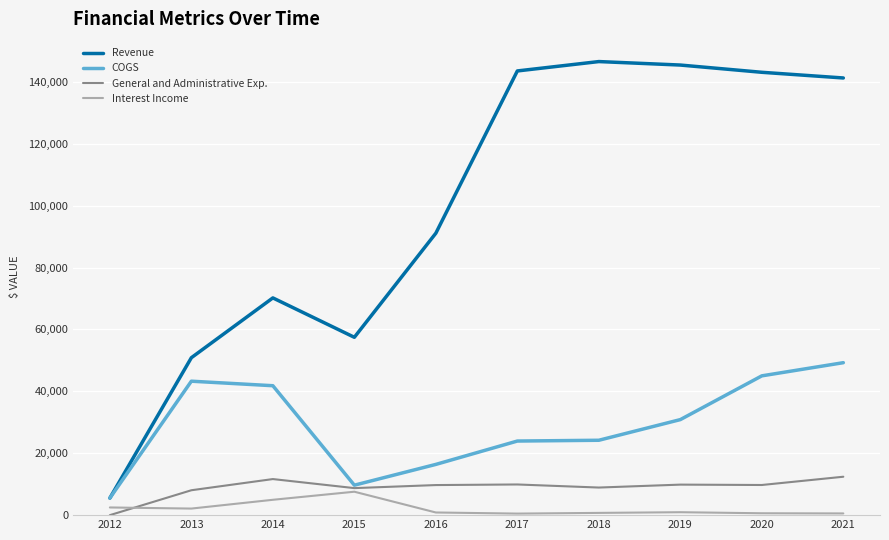

What are all the series names shown in the legend?

Revenue, COGS, General and Administrative Exp., Interest Income